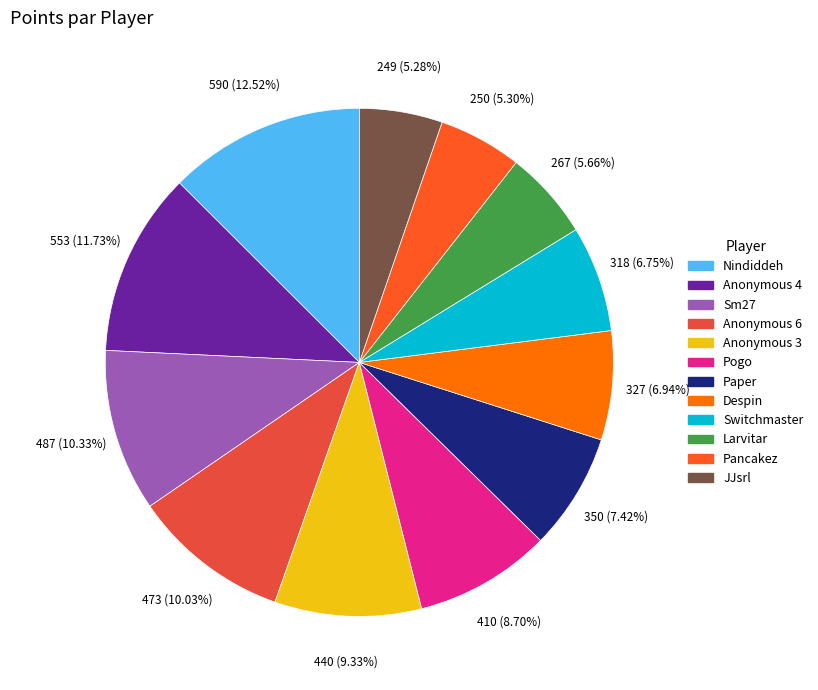

Count the number of slices in the pie.

12